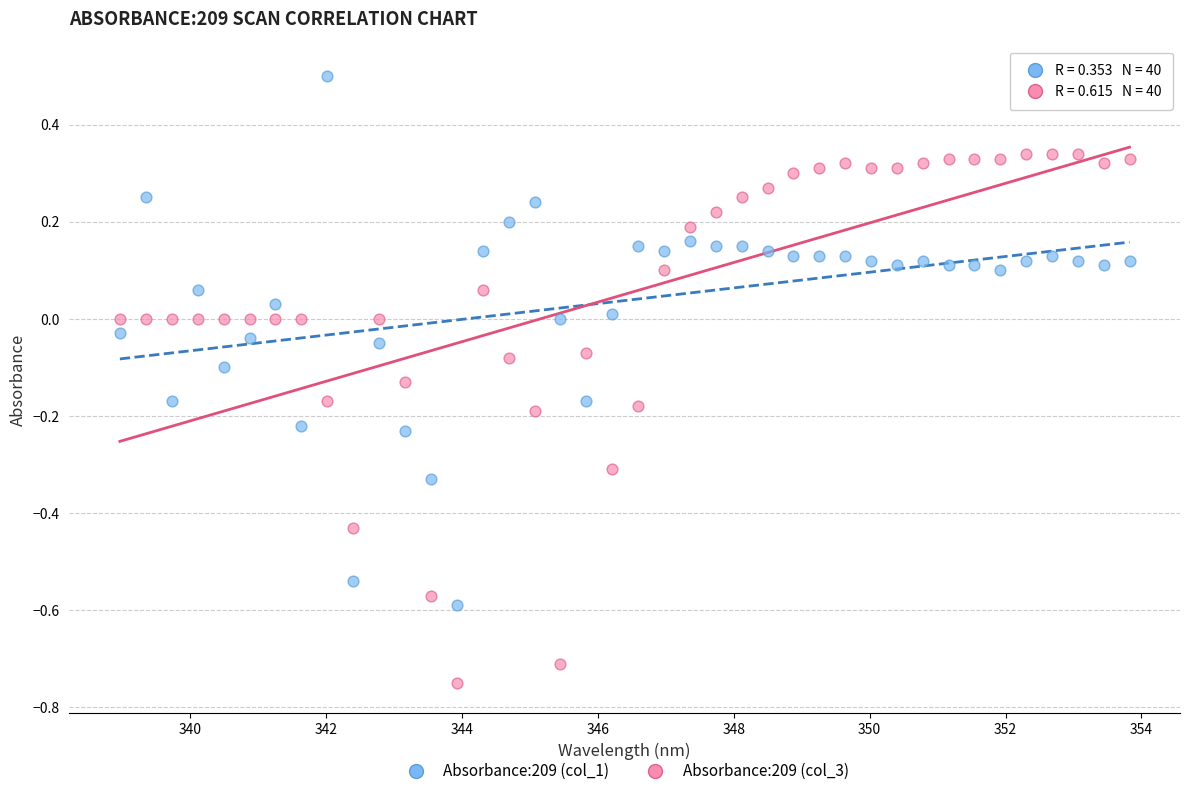

What is the X range (max minus min) for the scatter plot?

14.9